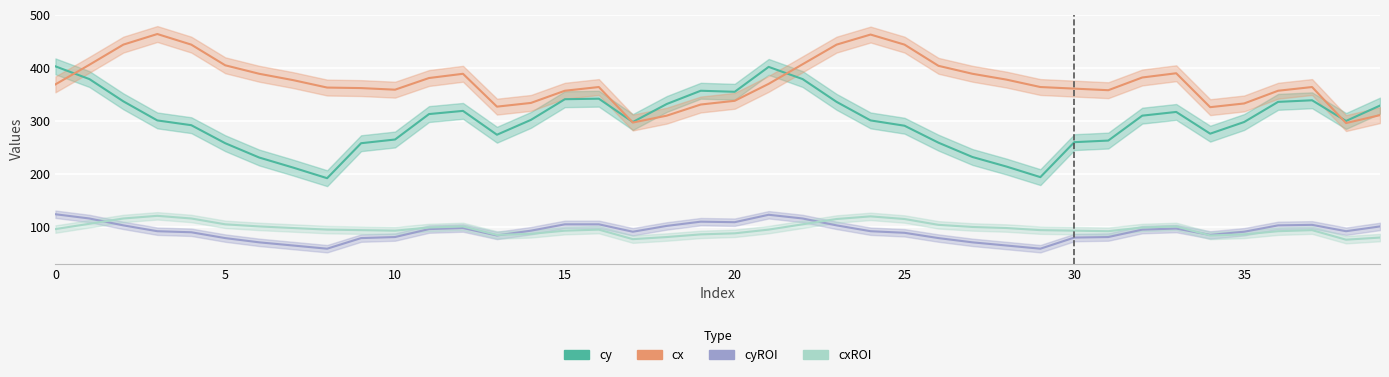

What is the average value of the cy series?

300